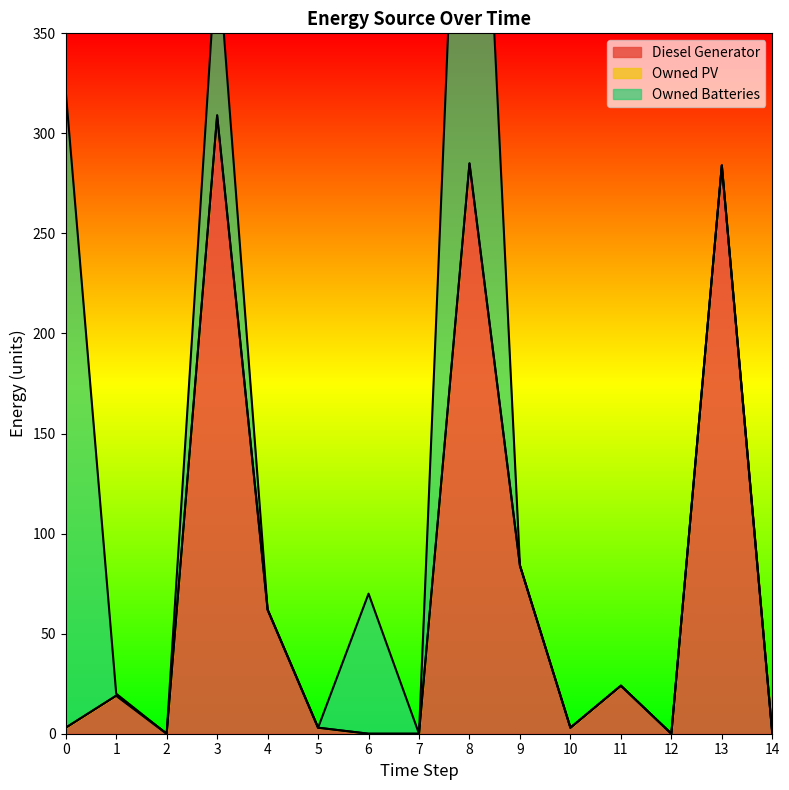

Which series has the widest spread of values?

Owned Batteries